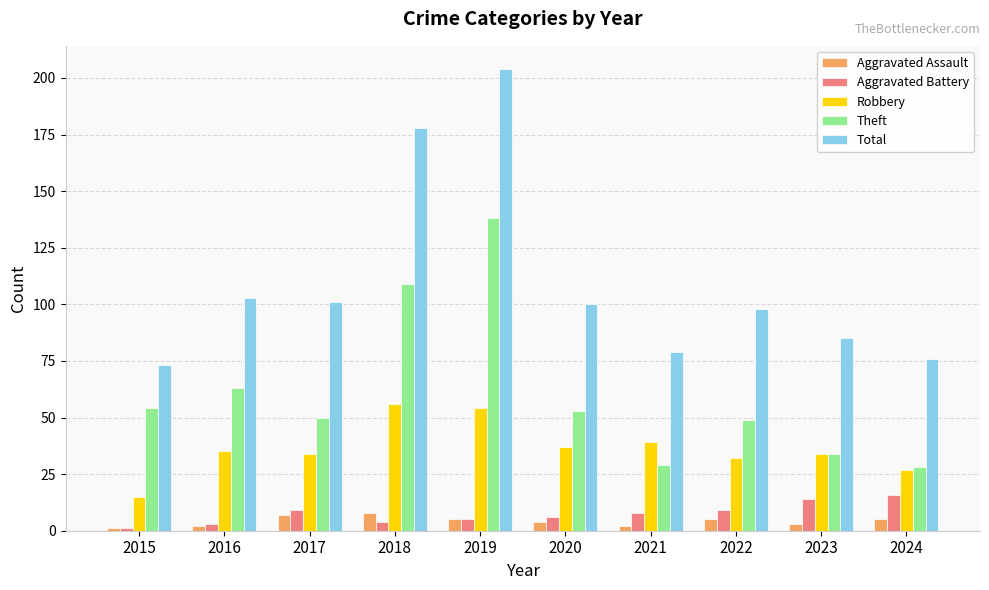

True or false: Theft has a value of 50 at 2023.

False